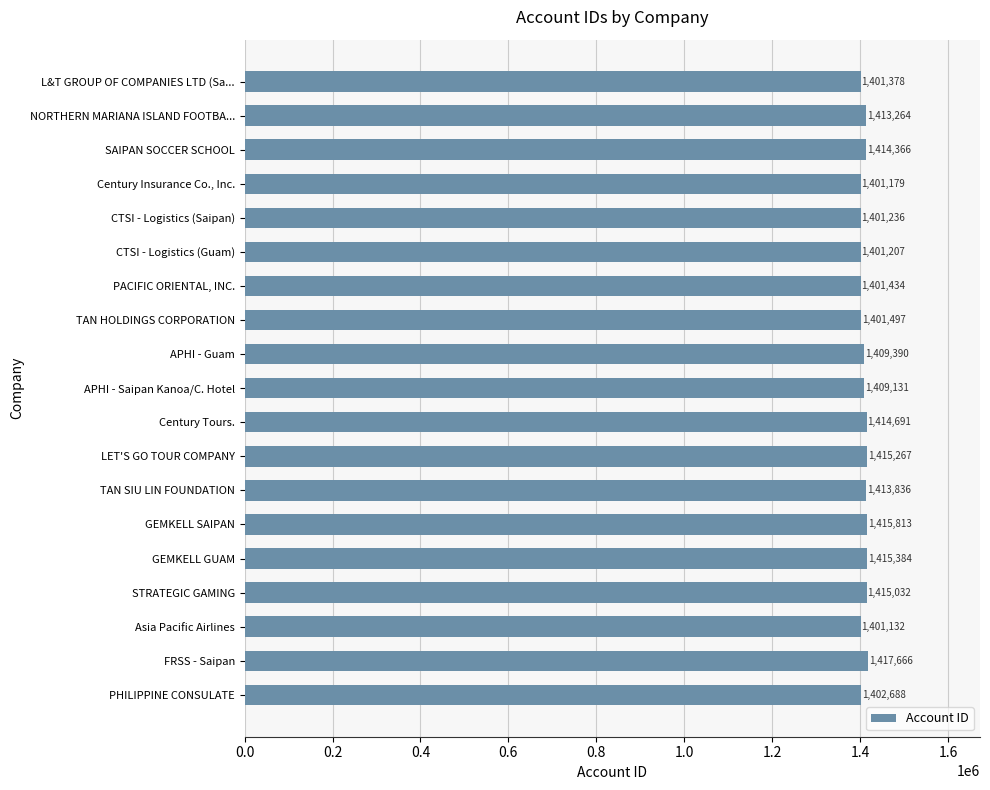

What is the approximate value at GEMKELL GUAM?

1415384